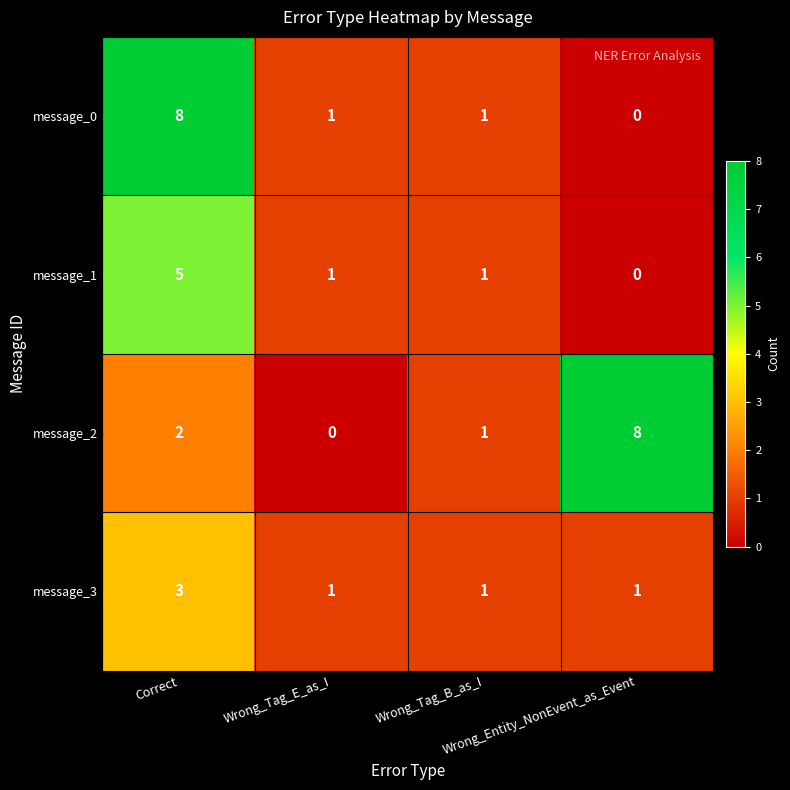

Which series has the largest total across all categories?

message_2